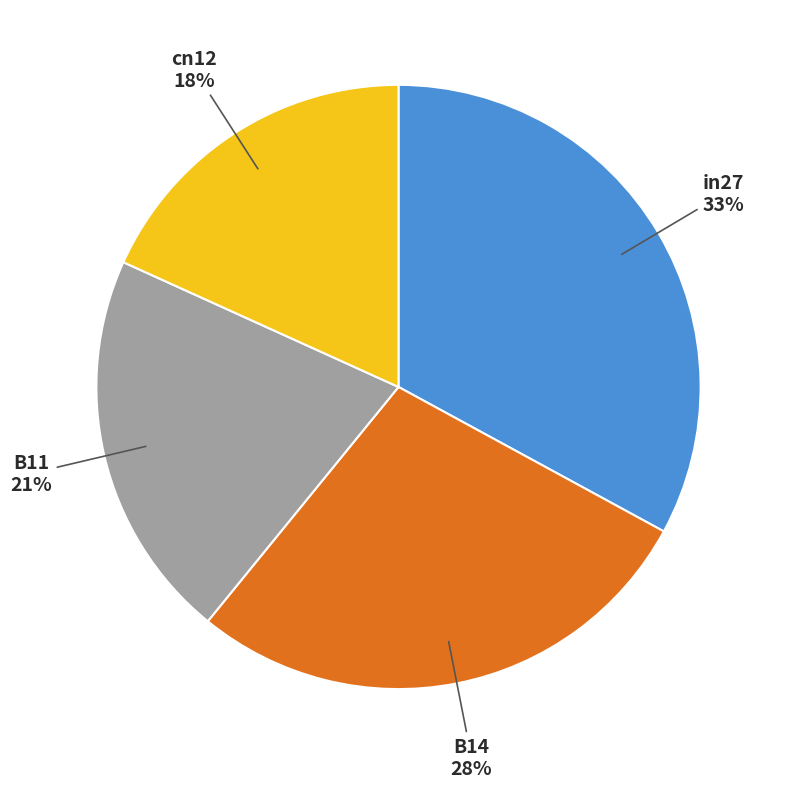

Is there a majority slice in this chart?

No